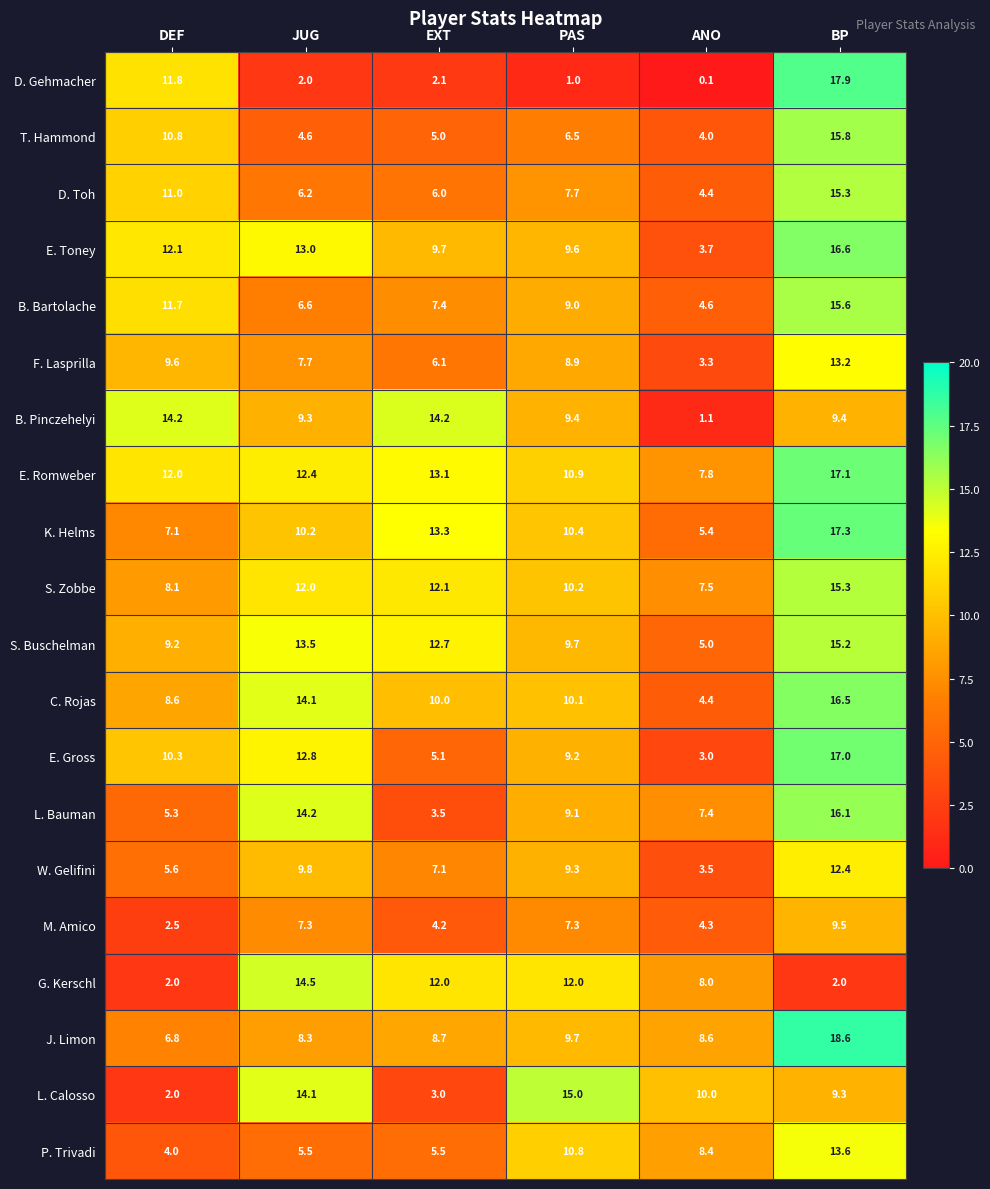

How many data points in F. Lasprilla are above 8?

3